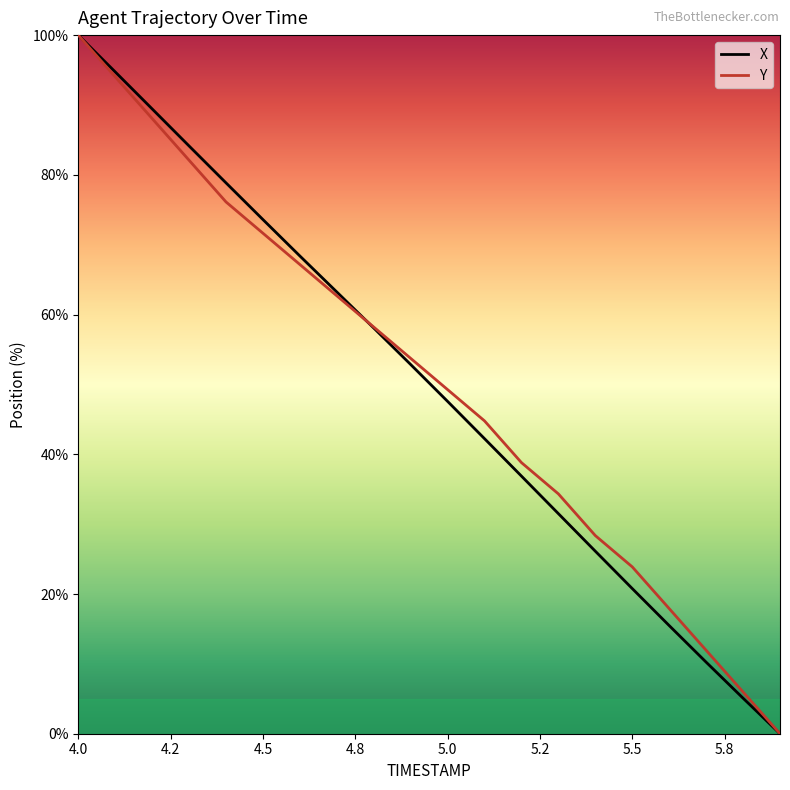

How many values in X are above zero?

19